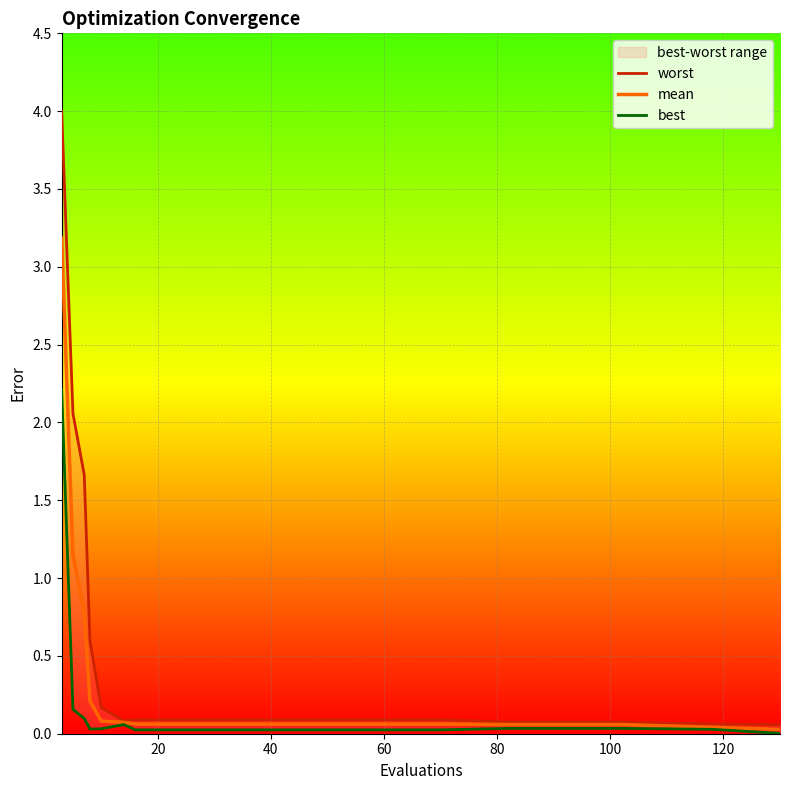

What is the highest value of the mean series?

3.2